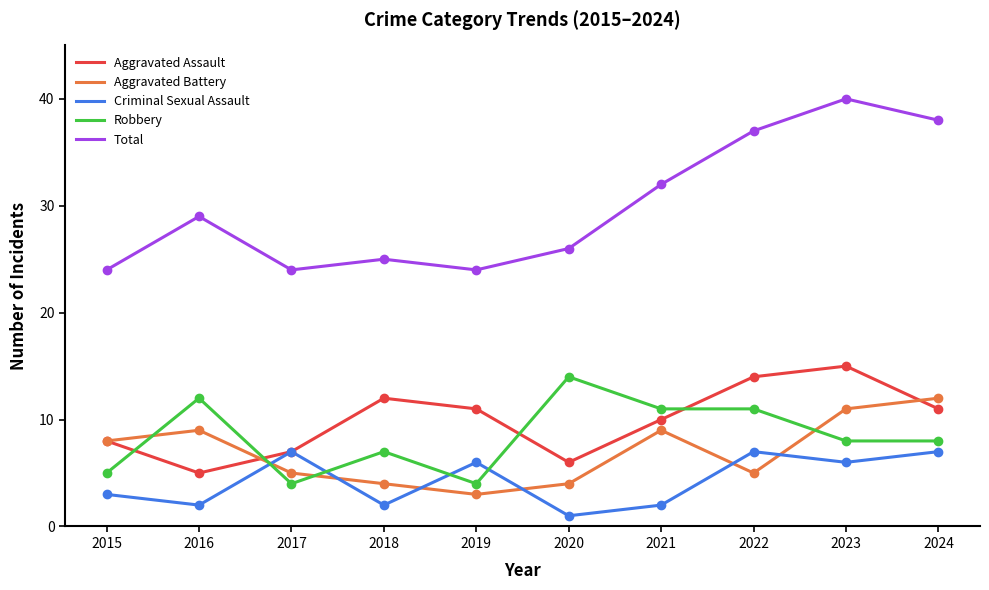

Count the Robbery values in the range 5 to 11.

6